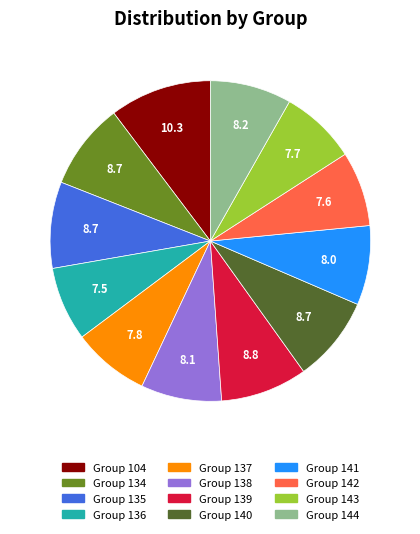

Is there a majority slice in this chart?

No